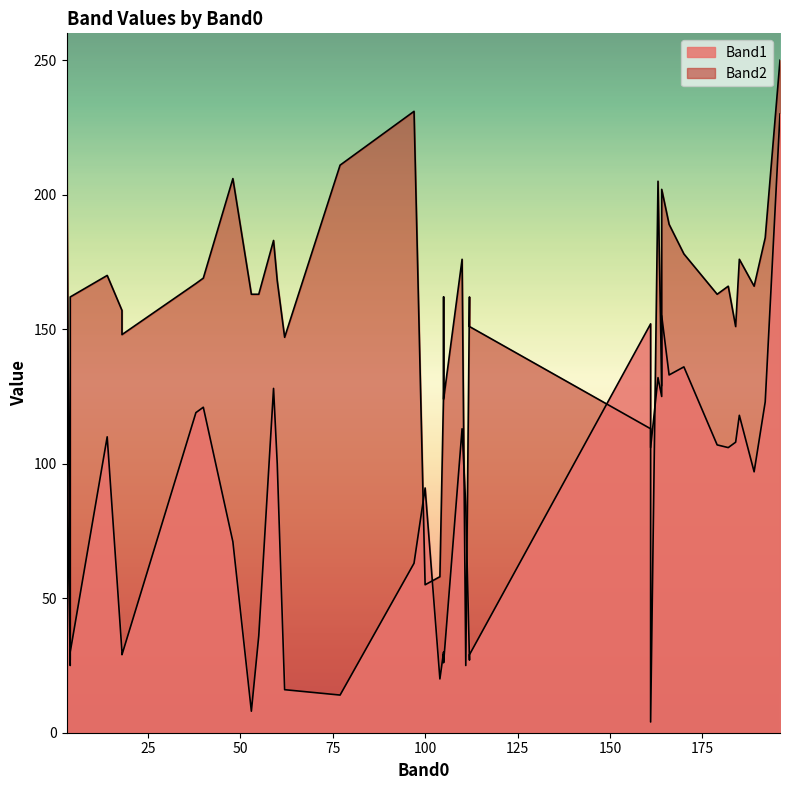

Does the chart have visible grid lines?

No